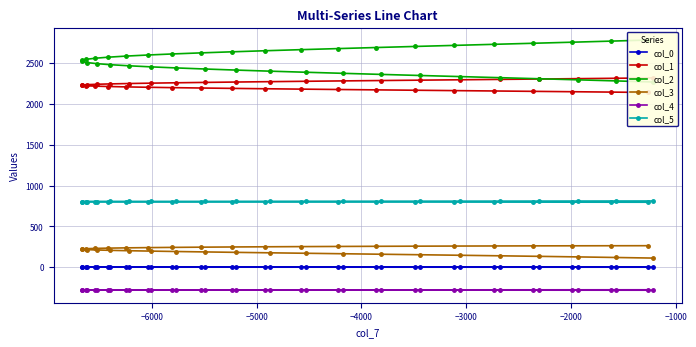

Which series has the largest total across all categories?

col_2